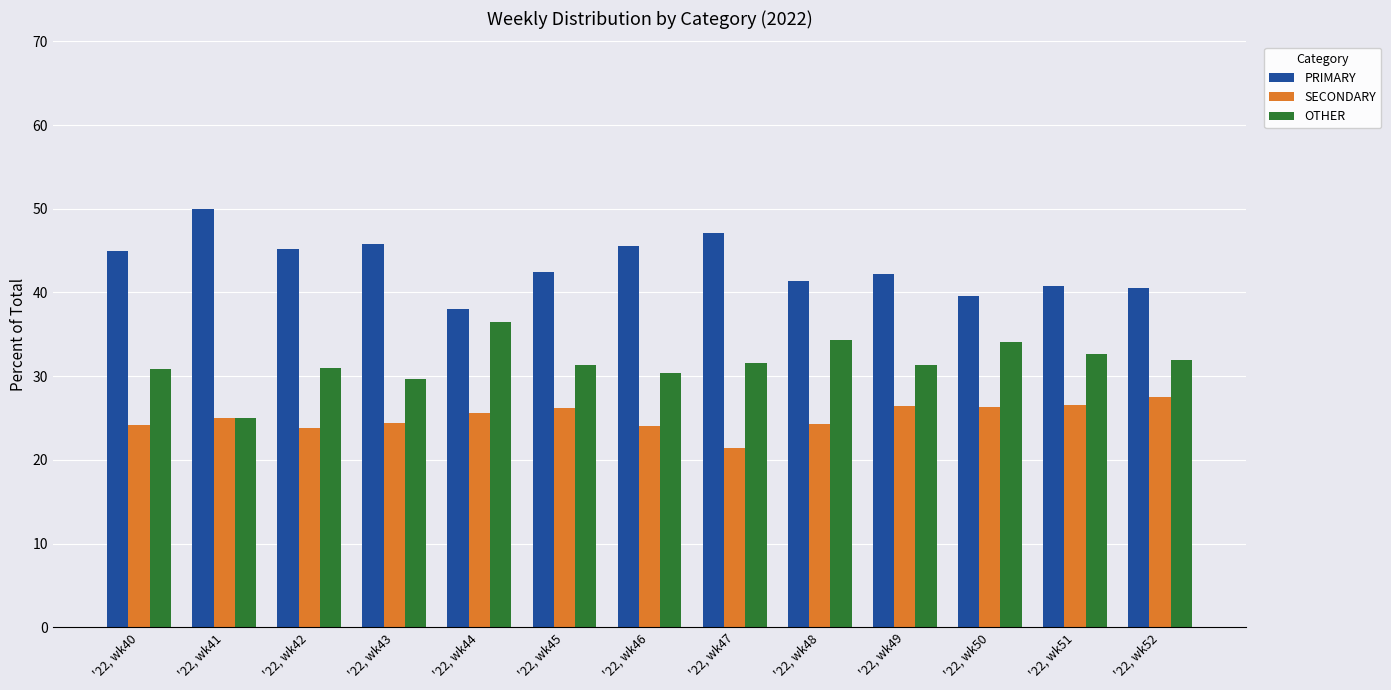

Read the OTHER value at '22, wk40.

30.9